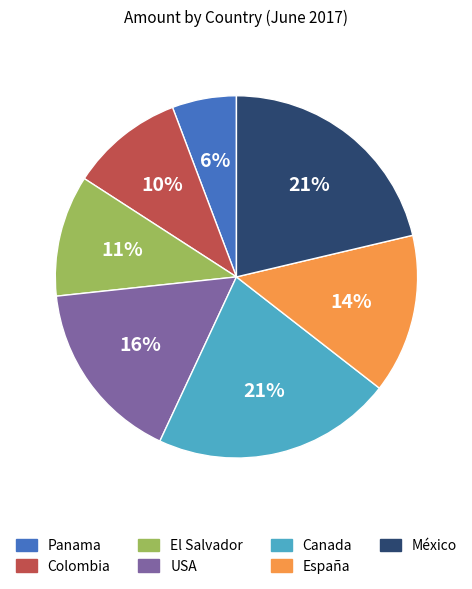

What is the ratio of the value at Canada to the value at USA?

1.3